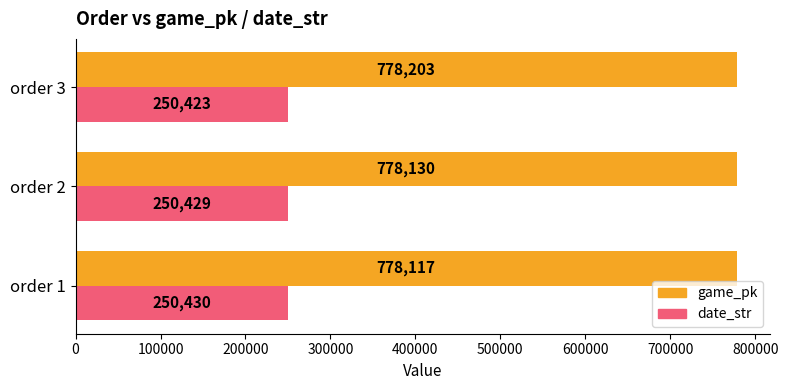

List the labels in order of game_pk value, largest first.

order 3, order 2, order 1